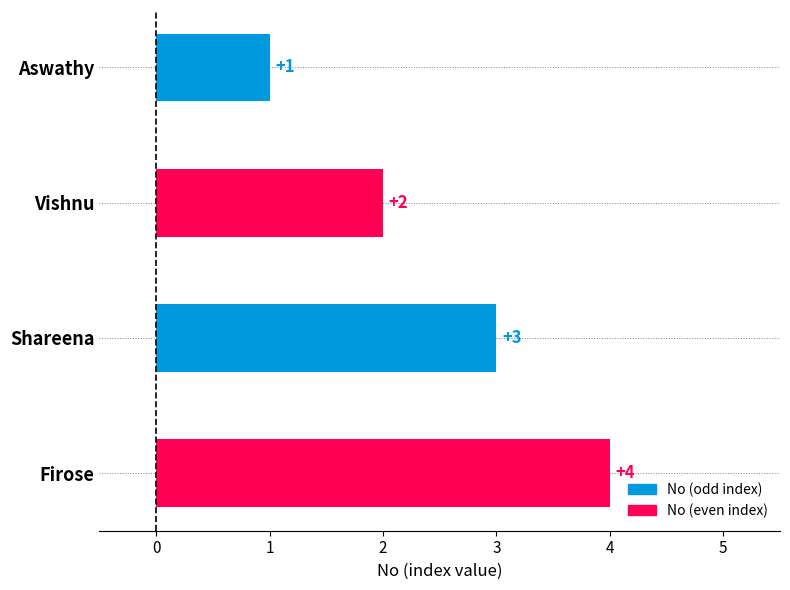

Count the number of data series in this chart.

1